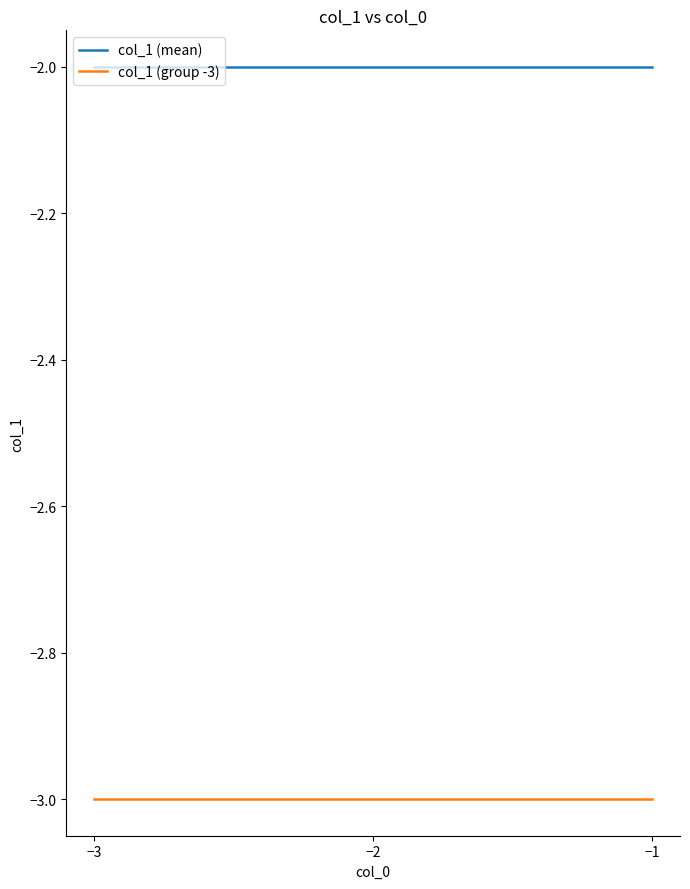

What is the minimum value shown in the chart?

-3